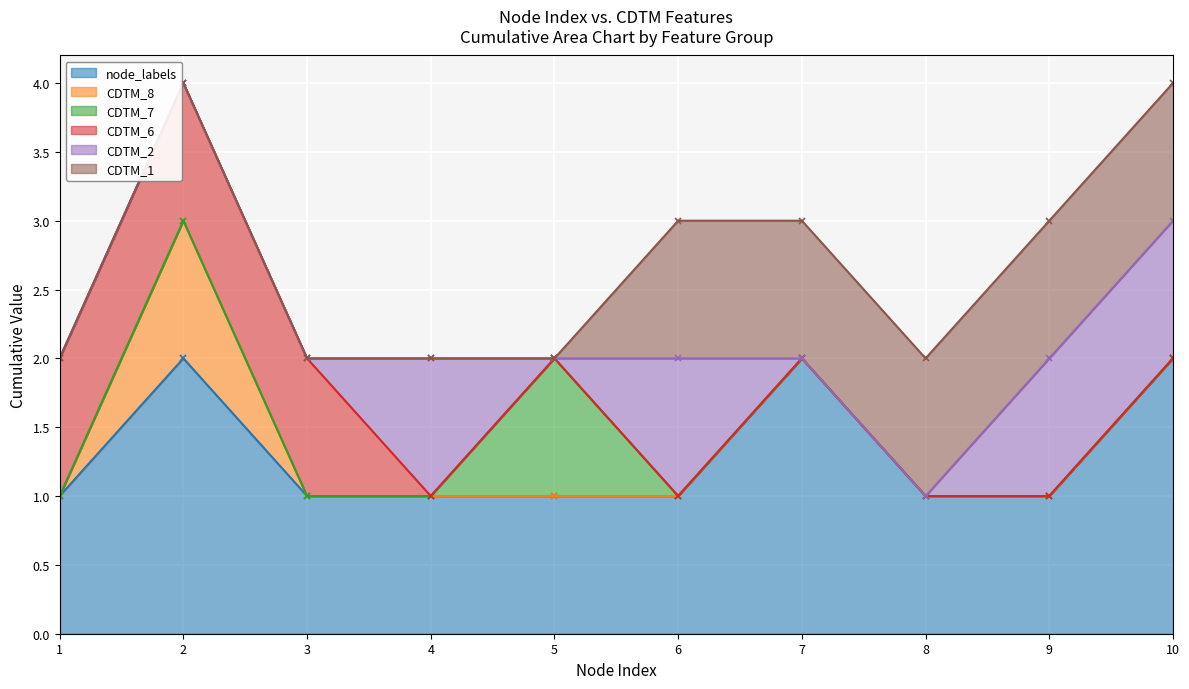

True or false: CDTM_8 and CDTM_2 cross at least once.

False